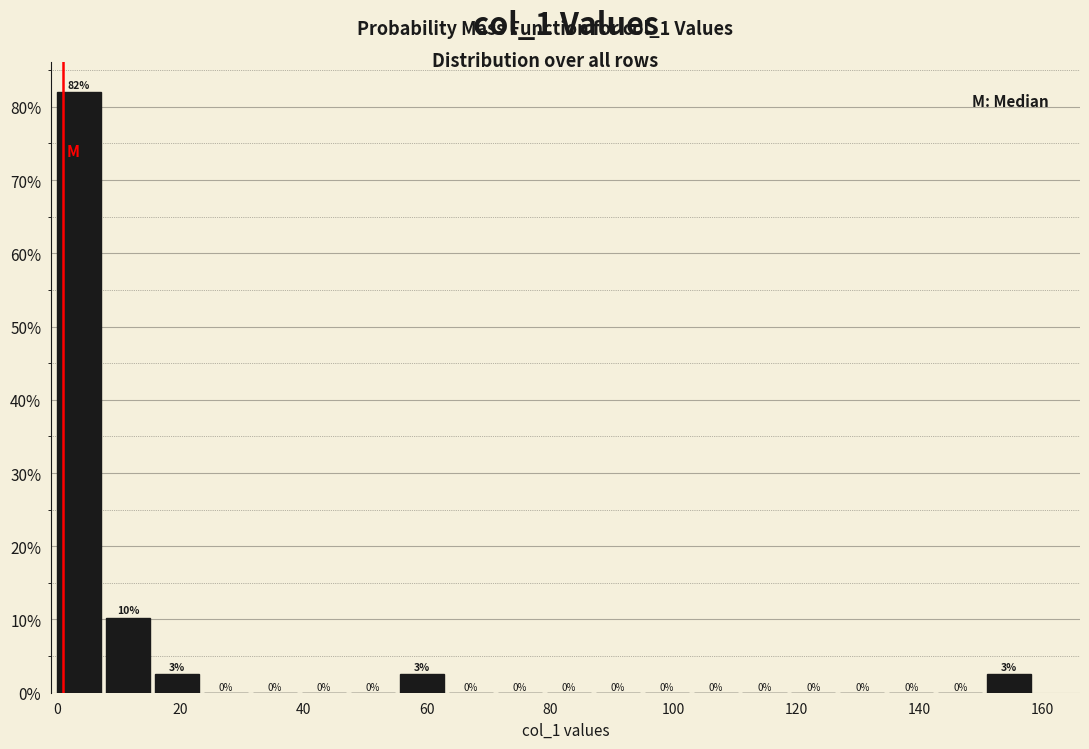

Around what value on the x-axis is the tallest bar? Give the approximate position of its centre, as read against the axis.

4